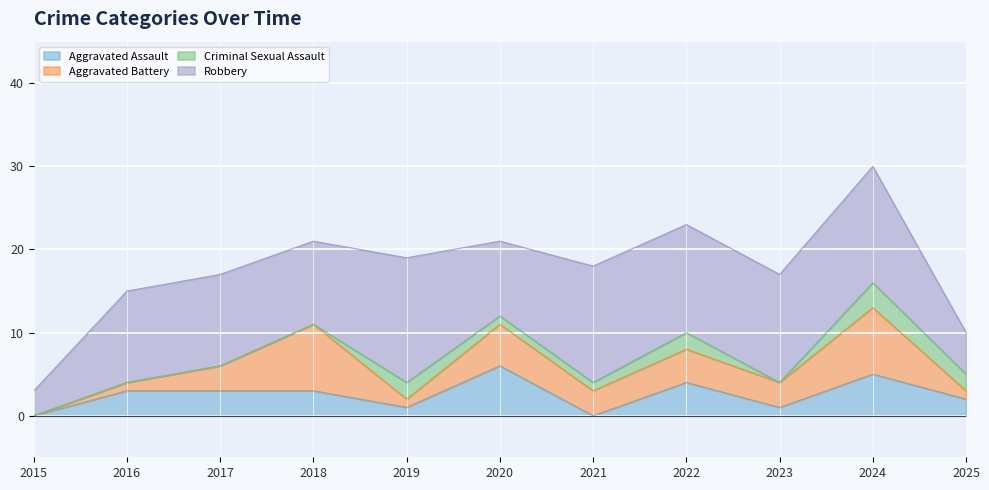

Is it true that Aggravated Battery equals 11 at 2024?

False